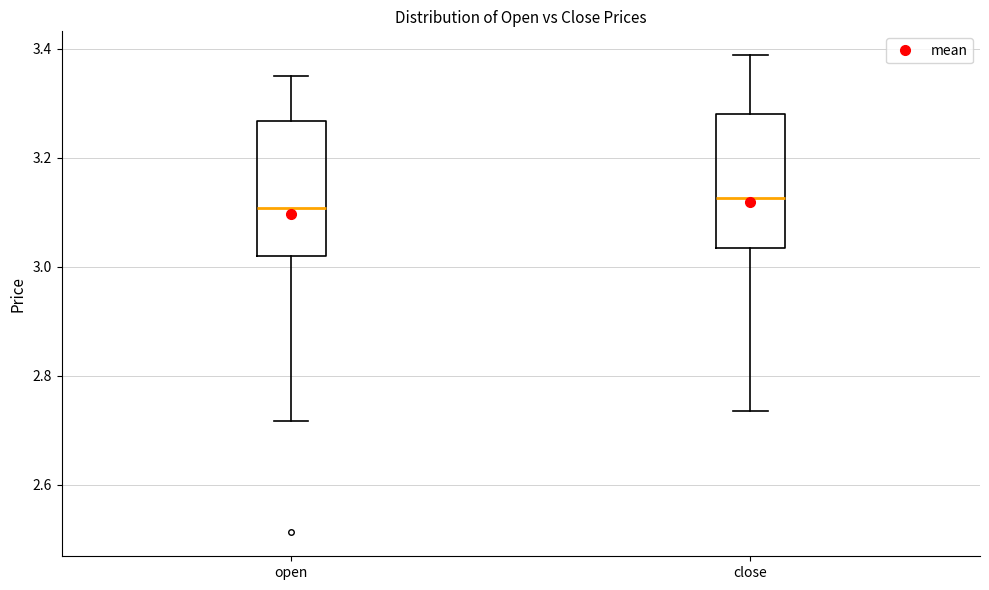

Where does the median line of the box for open sit on the y-axis? The values are not printed on the chart, so give them approximately, as read against the axis.

3.10